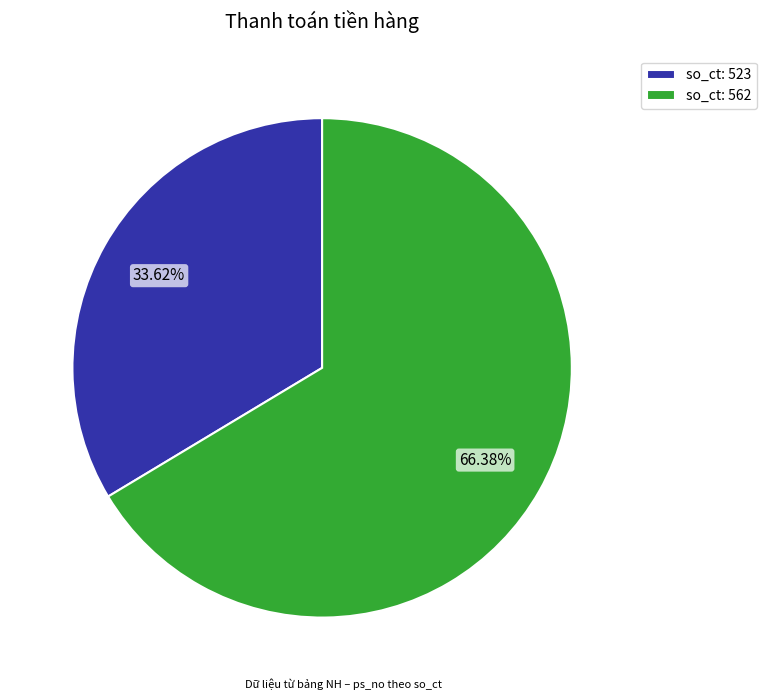

Between so_ct: 523 and so_ct: 562, which is larger?

so_ct: 562